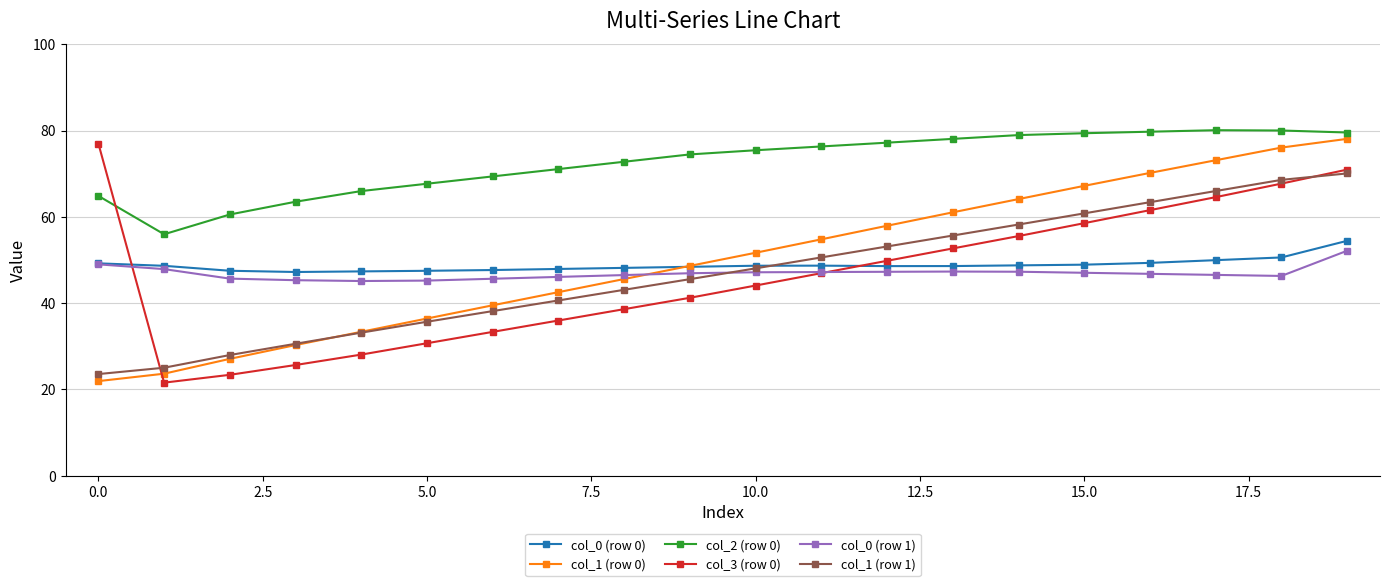

True or false: col_0 (row 0) and col_2 (row 0) cross at least once.

False